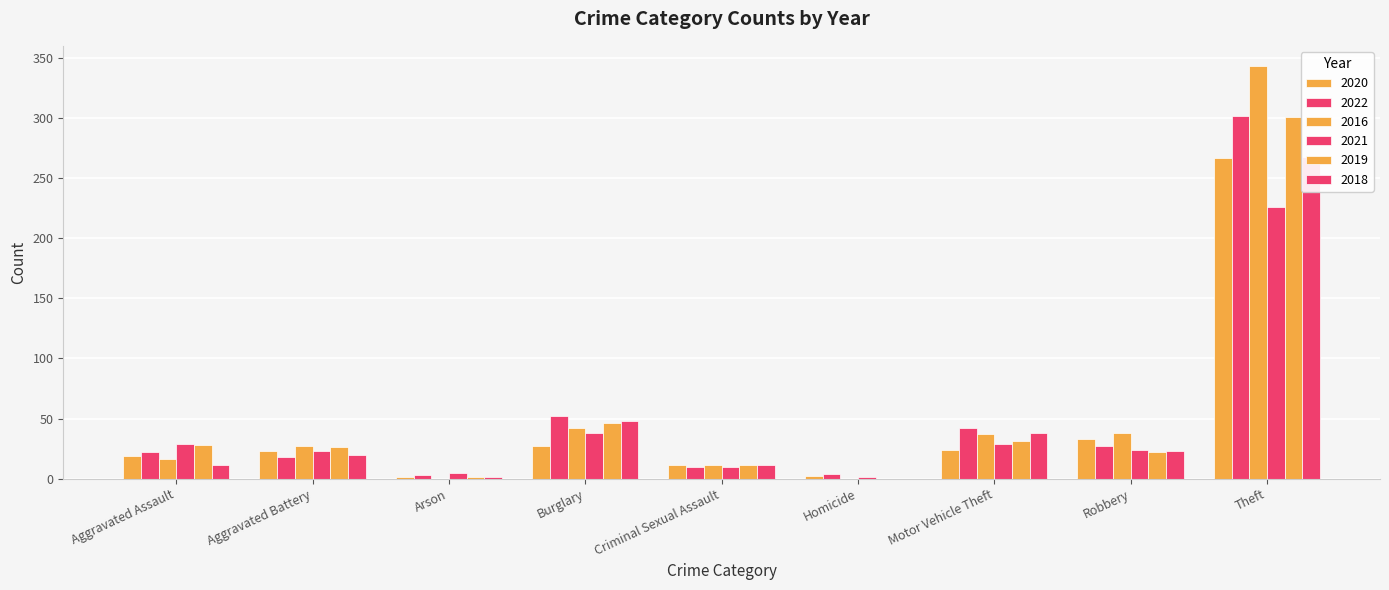

The 2022 series shows 7 at Homicide. True or false?

False